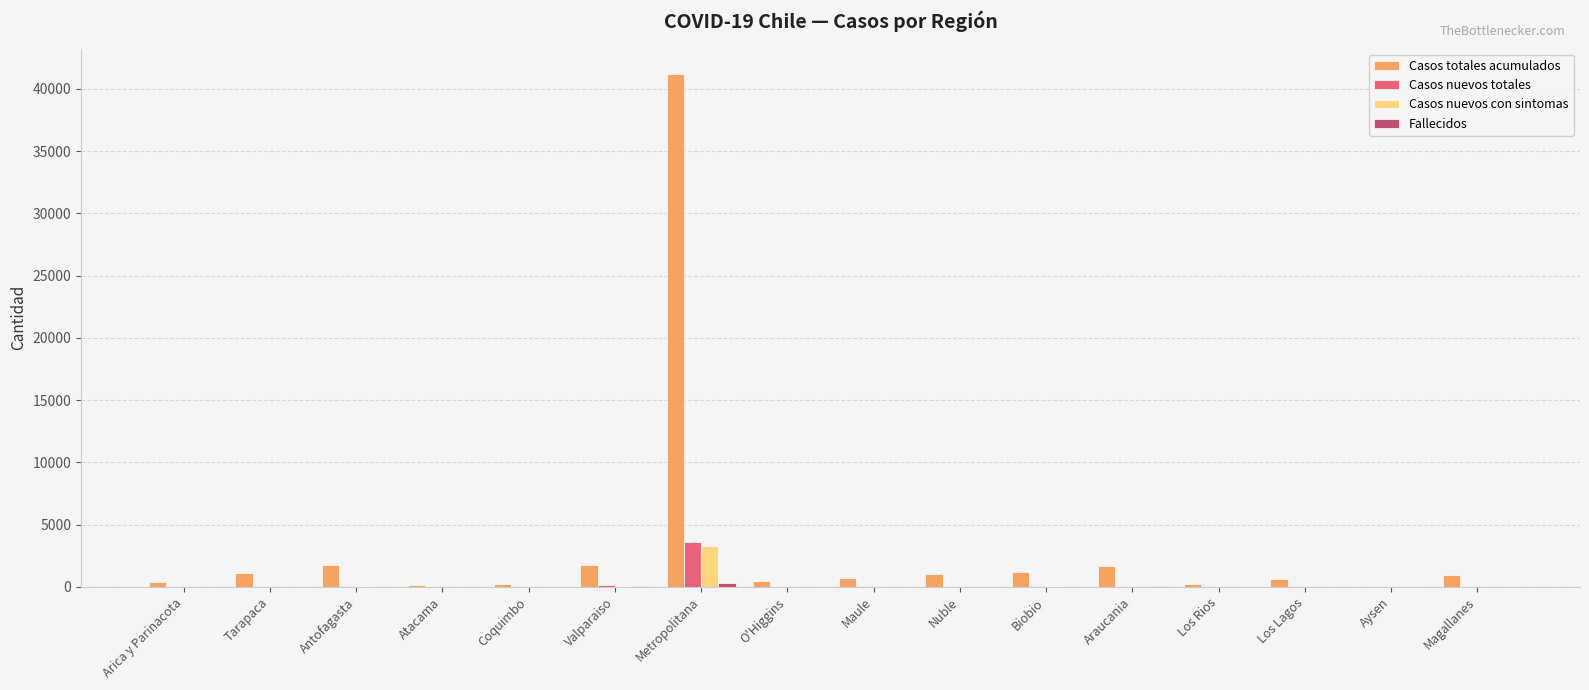

How many groups of bars are there?

16